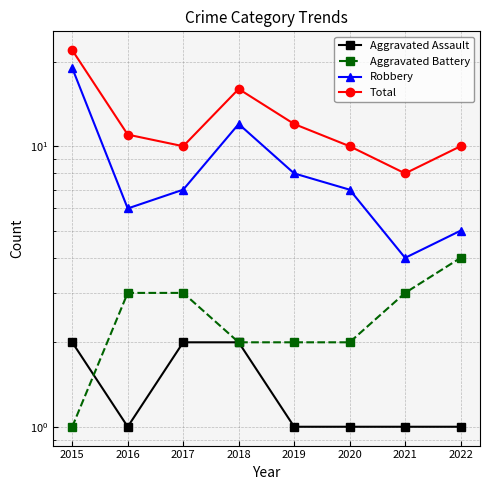

True or false: Total and Aggravated Battery intersect in this chart.

False